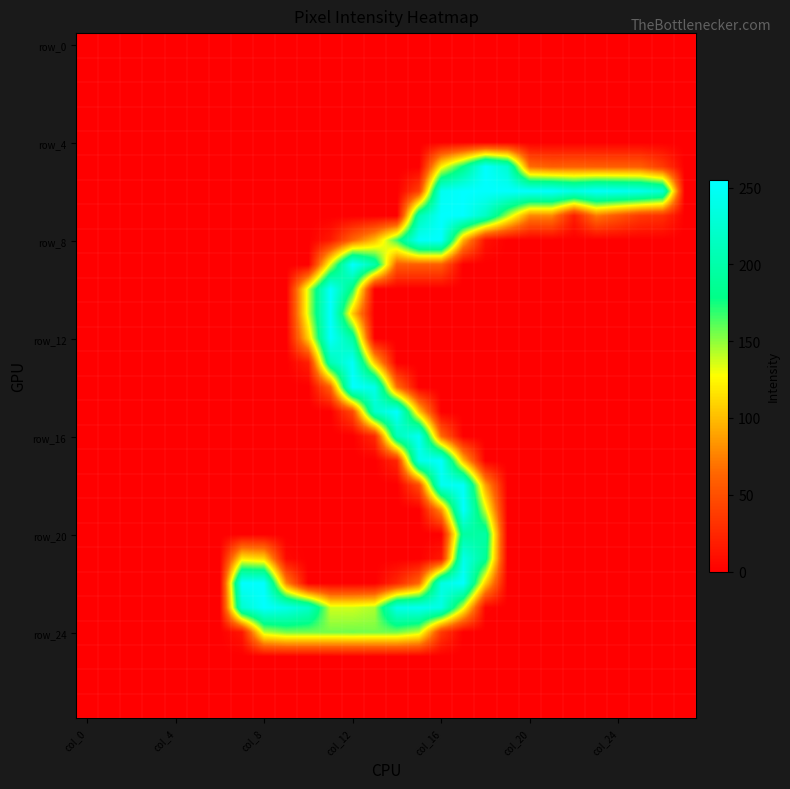

At how many categories does at least one series exceed 210?

20